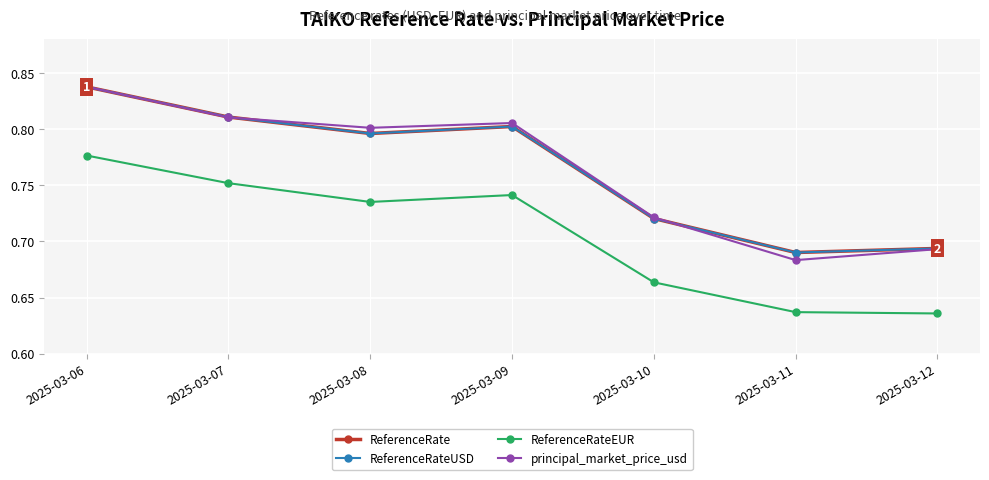

Rank the series by their maximum value, from highest to lowest.

principal_market_price_usd, ReferenceRate, ReferenceRateUSD, ReferenceRateEUR